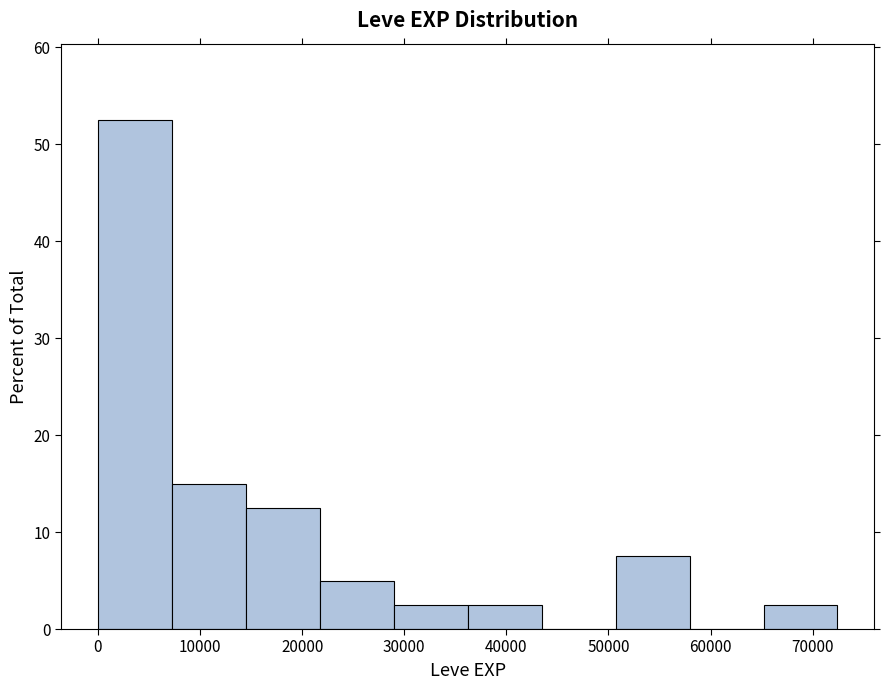

Reading left to right, list every bar in this chart as the range it spans on the x-axis followed by its height. Neither the bar edges nor the heights are printed on the chart, so give them approximately, as read against the axes.

0 to 7000: 53
7000 to 14000: 15
14000 to 22000: 13
22000 to 29000: 5
29000 to 36000: 3
36000 to 43000: 3
43000 to 51000: 0
51000 to 58000: 8
58000 to 65000: 0
65000 to 72000: 3